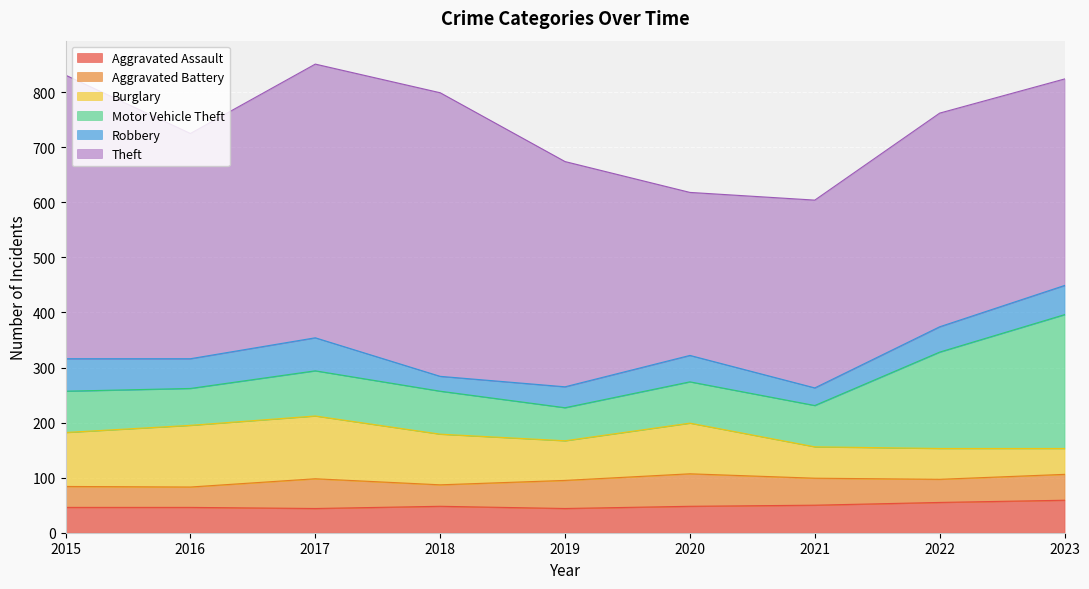

What value does the Burglary series have at 2016, to the nearest 5?

110